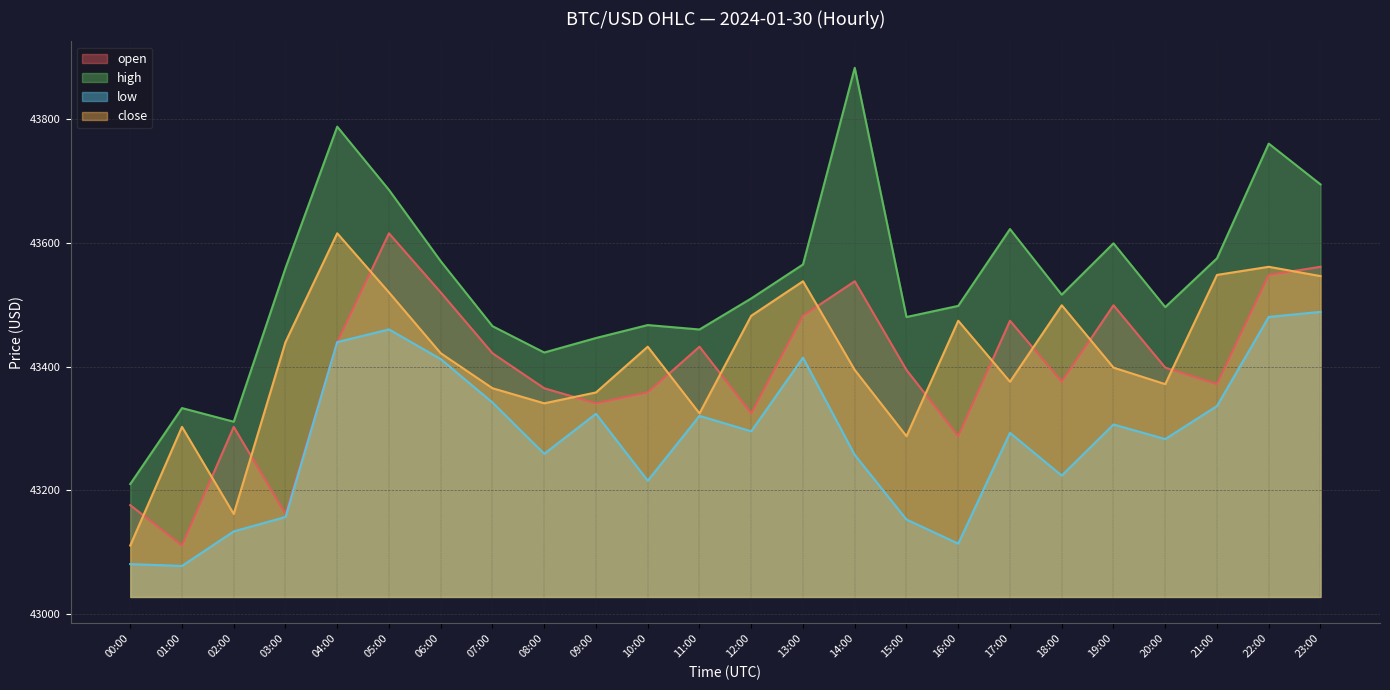

Reading left to right, extract all data points from this chart.

open: 00:00=43176.3	01:00=43111.1	02:00=43302.7	03:00=43162.0	04:00=43439.5	05:00=43615.2	06:00=43519.7	07:00=43421.5	08:00=43365.0	09:00=43340.7	10:00=43358.2	11:00=43432.1	12:00=43324.4	13:00=43482.0	14:00=43537.8	15:00=43394.5	16:00=43287.6	17:00=43474.0	18:00=43375.5	19:00=43499.0	20:00=43398.3	21:00=43371.6	22:00=43548.0	23:00=43561.1
high: 00:00=43210.3	01:00=43333.0	02:00=43311.0	03:00=43559.0	04:00=43787.3	05:00=43685.2	06:00=43570.1	07:00=43465.2	08:00=43422.7	09:00=43446.1	10:00=43467.0	11:00=43459.9	12:00=43510.0	13:00=43564.8	14:00=43882.4	15:00=43480.0	16:00=43498.0	17:00=43622.0	18:00=43516.1	19:00=43599.0	20:00=43496.0	21:00=43574.8	22:00=43760.0	23:00=43694.2
low: 00:00=43081.1	01:00=43078.1	02:00=43133.9	03:00=43157.2	04:00=43439.5	05:00=43460.0	06:00=43412.0	07:00=43342.0	08:00=43259.3	09:00=43323.8	10:00=43215.8	11:00=43320.4	12:00=43295.6	13:00=43414.4	14:00=43257.4	15:00=43153.1	16:00=43114.1	17:00=43293.0	18:00=43224.0	19:00=43306.5	20:00=43282.9	21:00=43336.3	22:00=43480.2	23:00=43488.3
close: 00:00=43111.1	01:00=43302.7	02:00=43162.0	03:00=43439.5	04:00=43615.2	05:00=43519.7	06:00=43421.5	07:00=43365.0	08:00=43340.7	09:00=43358.2	10:00=43432.1	11:00=43324.4	12:00=43482.0	13:00=43537.7	14:00=43394.5	15:00=43287.6	16:00=43474.0	17:00=43375.5	18:00=43499.0	19:00=43398.3	20:00=43371.6	21:00=43548.0	22:00=43561.1	23:00=43546.1